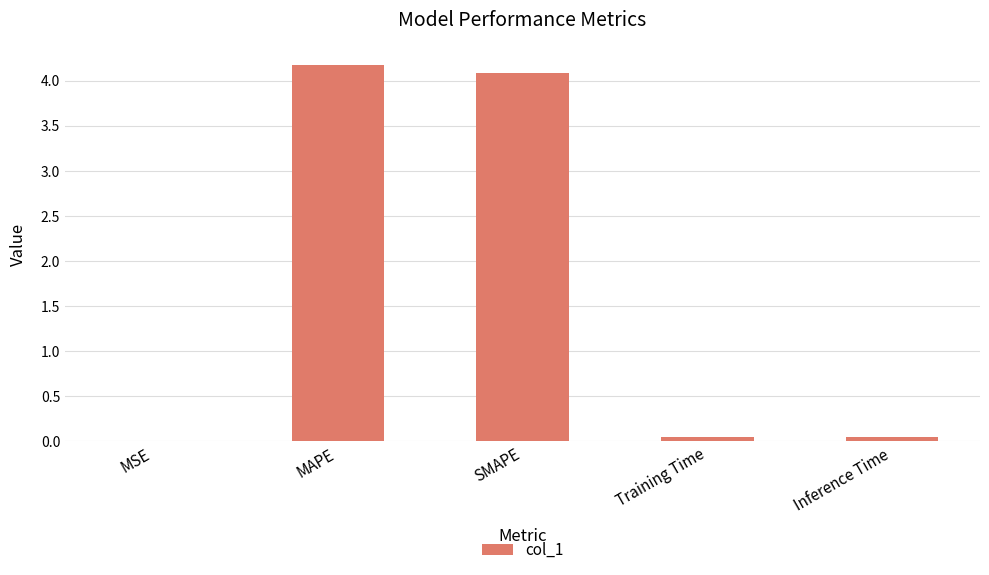

What is the maximum value shown in the chart?

4.2